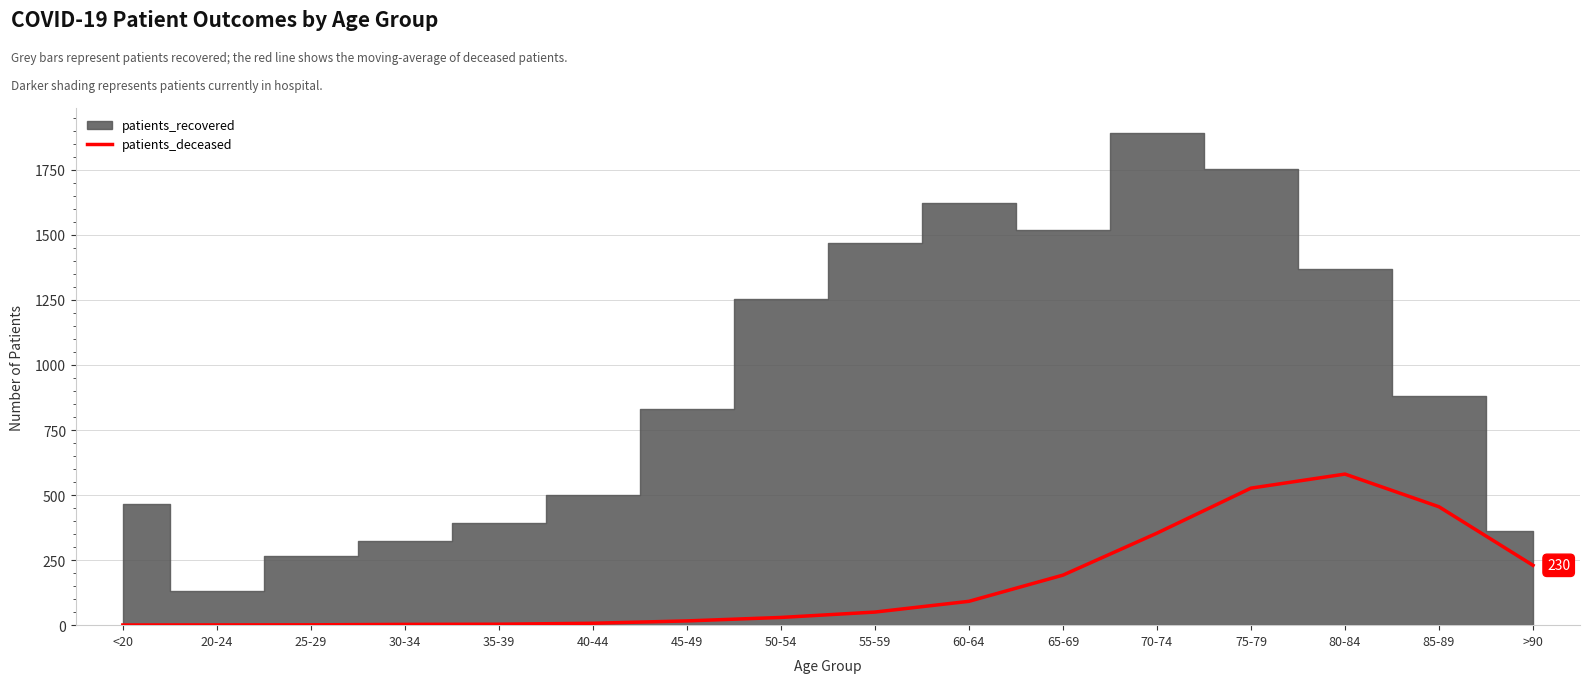

Are the bars grouped side by side (vs. stacked)?

No